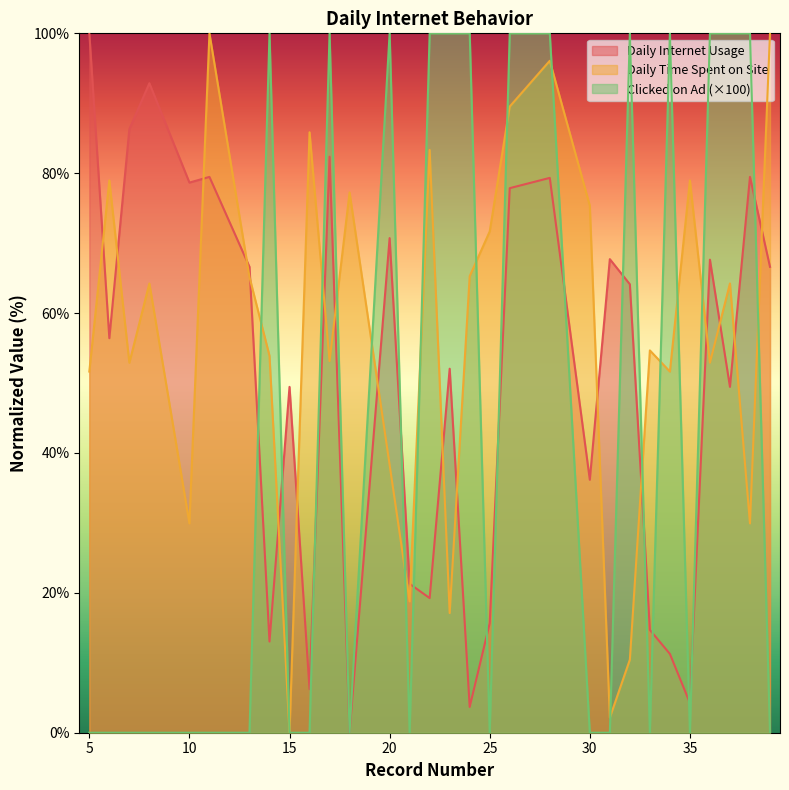

The value of Daily Time Spent on Site at 10 is 10.6. True or false?

False